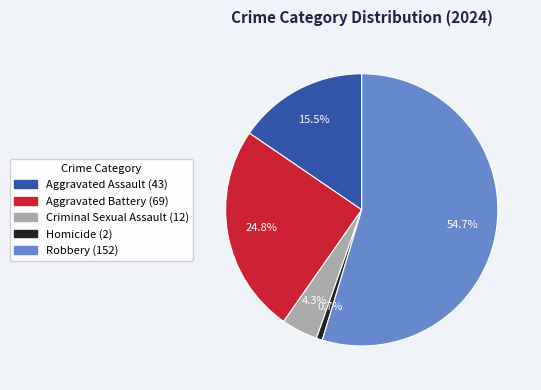

Combined, what portion of the pie is Aggravated Assault and Aggravated Battery?

40.3%